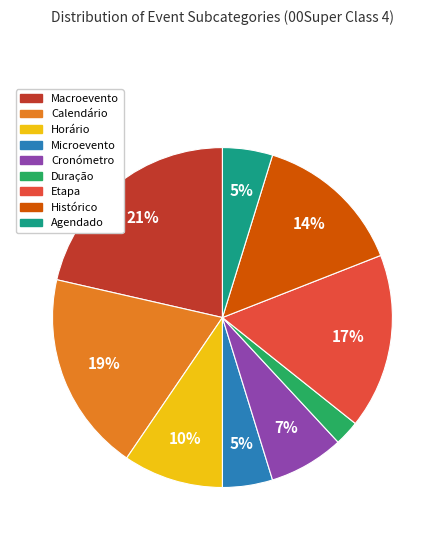

Between Etapa and Agendado, which is larger?

Etapa